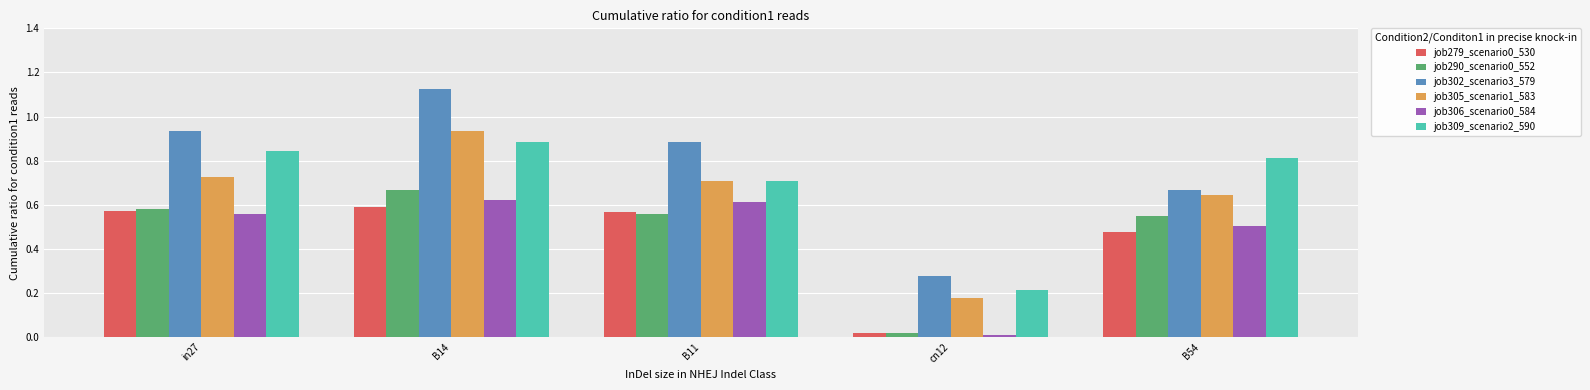

Are the bars grouped side by side (vs. stacked)?

Yes